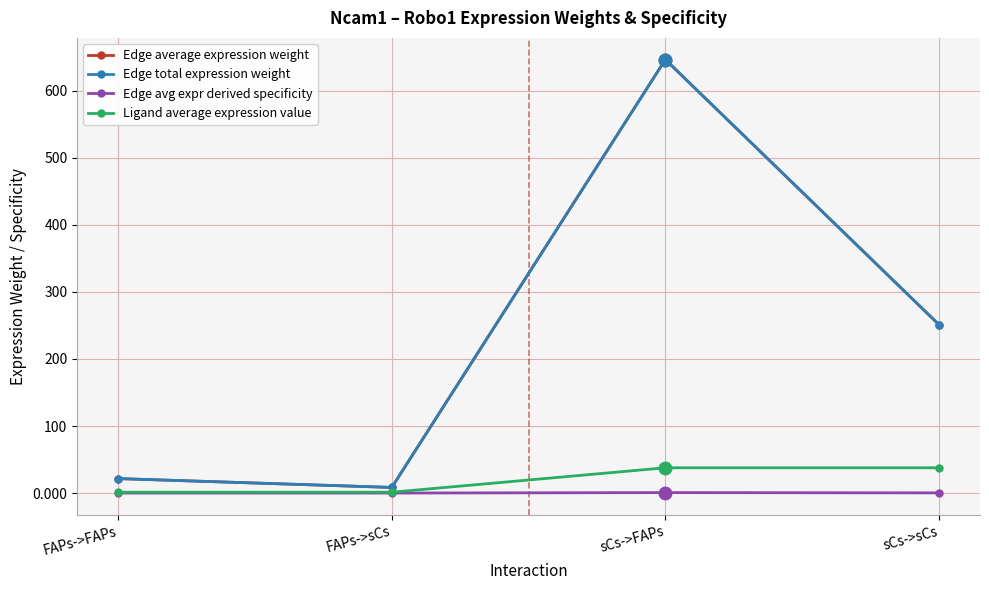

Reading left to right, transcribe all the data shown in this chart.

Edge average expression weight: FAPs->FAPs=21.6	FAPs->sCs=8.4	sCs->FAPs=646.6	sCs->sCs=251.2
Edge total expression weight: FAPs->FAPs=21.6	FAPs->sCs=8.4	sCs->FAPs=646.6	sCs->sCs=251.2
Edge avg expr derived specificity: FAPs->FAPs=0.0	FAPs->sCs=0.0	sCs->FAPs=0.7	sCs->sCs=0.3
Ligand average expression value: FAPs->FAPs=1.3	FAPs->sCs=1.3	sCs->FAPs=37.7	sCs->sCs=37.7